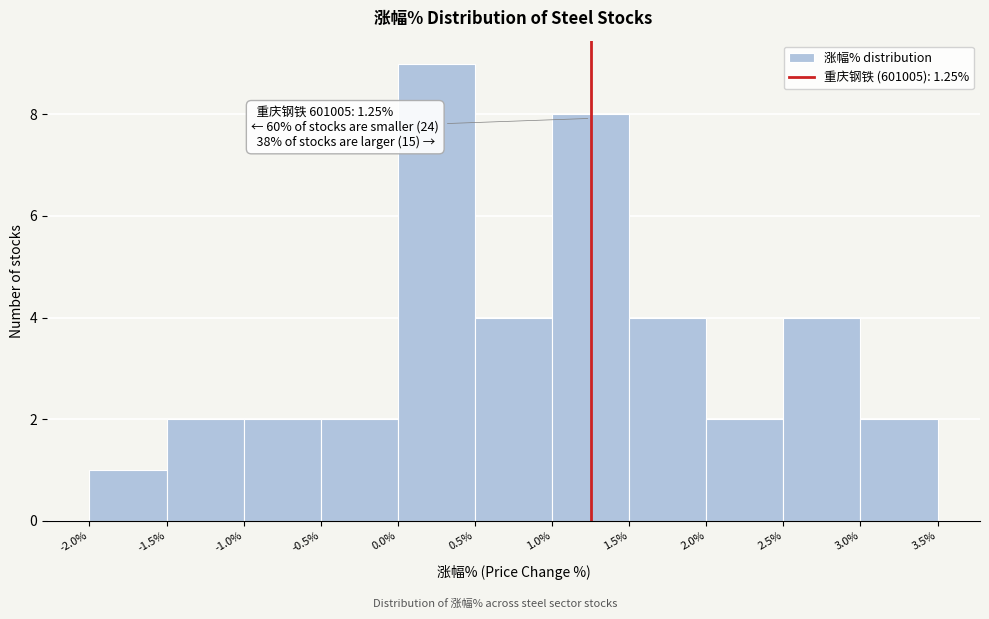

Which range on the x-axis has the tallest bar?

0.0% to 0.5%